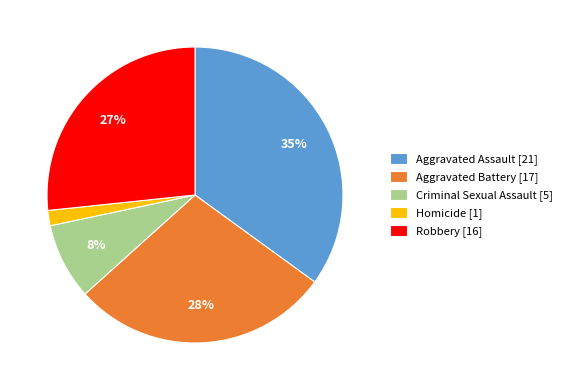

The Aggravated Assault slice represents 24% of the pie. True or false?

False